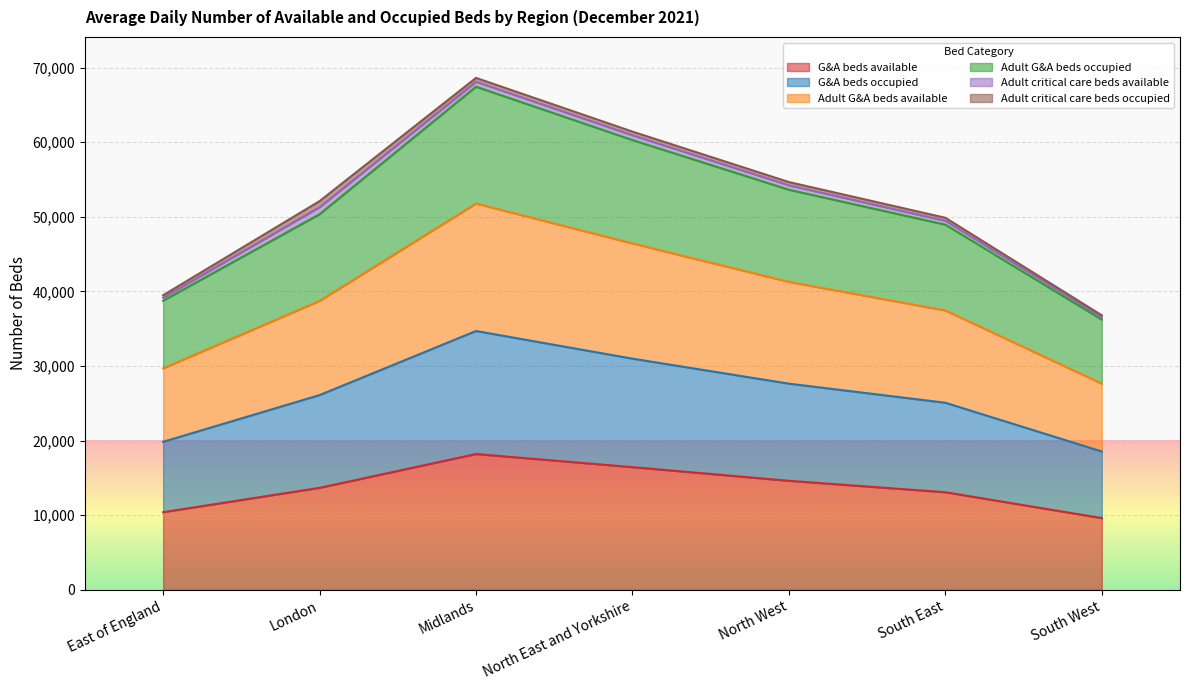

Does the chart display data point markers on the line(s)?

No